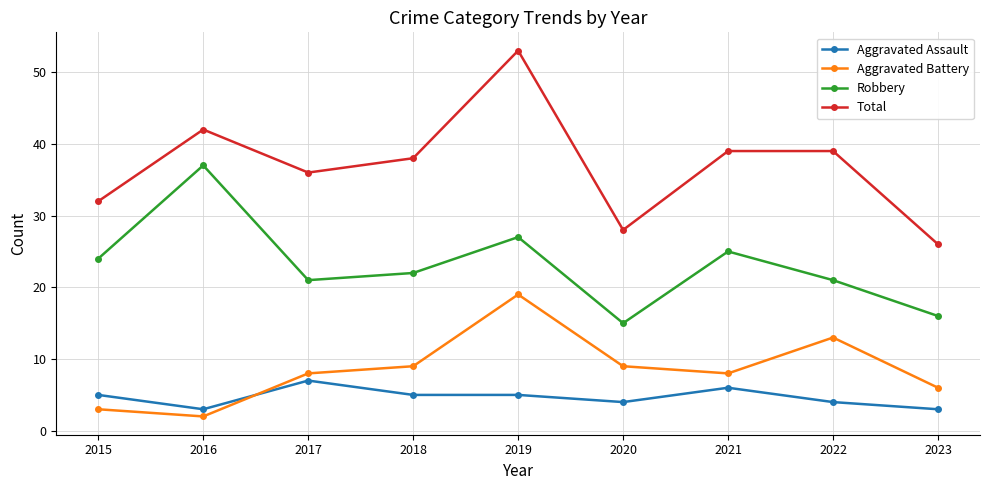

What value does the Aggravated Battery series have at 2022, to the nearest 10?

10